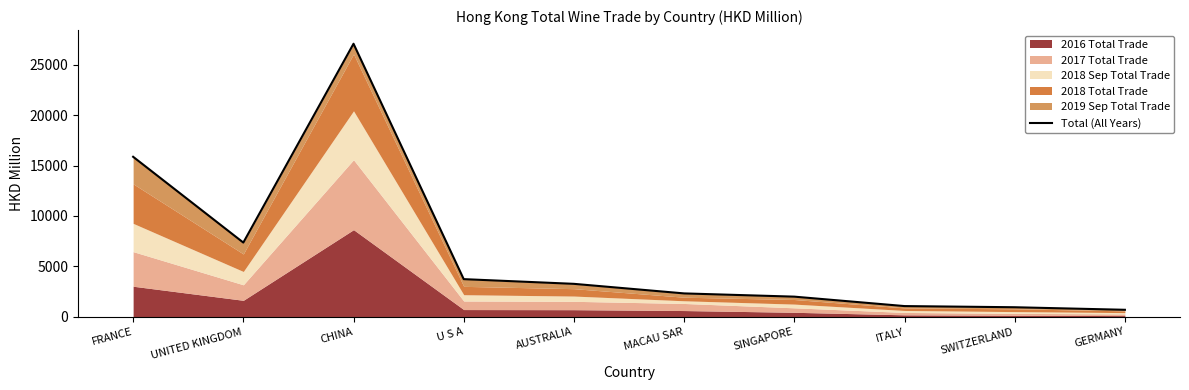

Is it true that the value at SWITZERLAND is 1307.2?

False